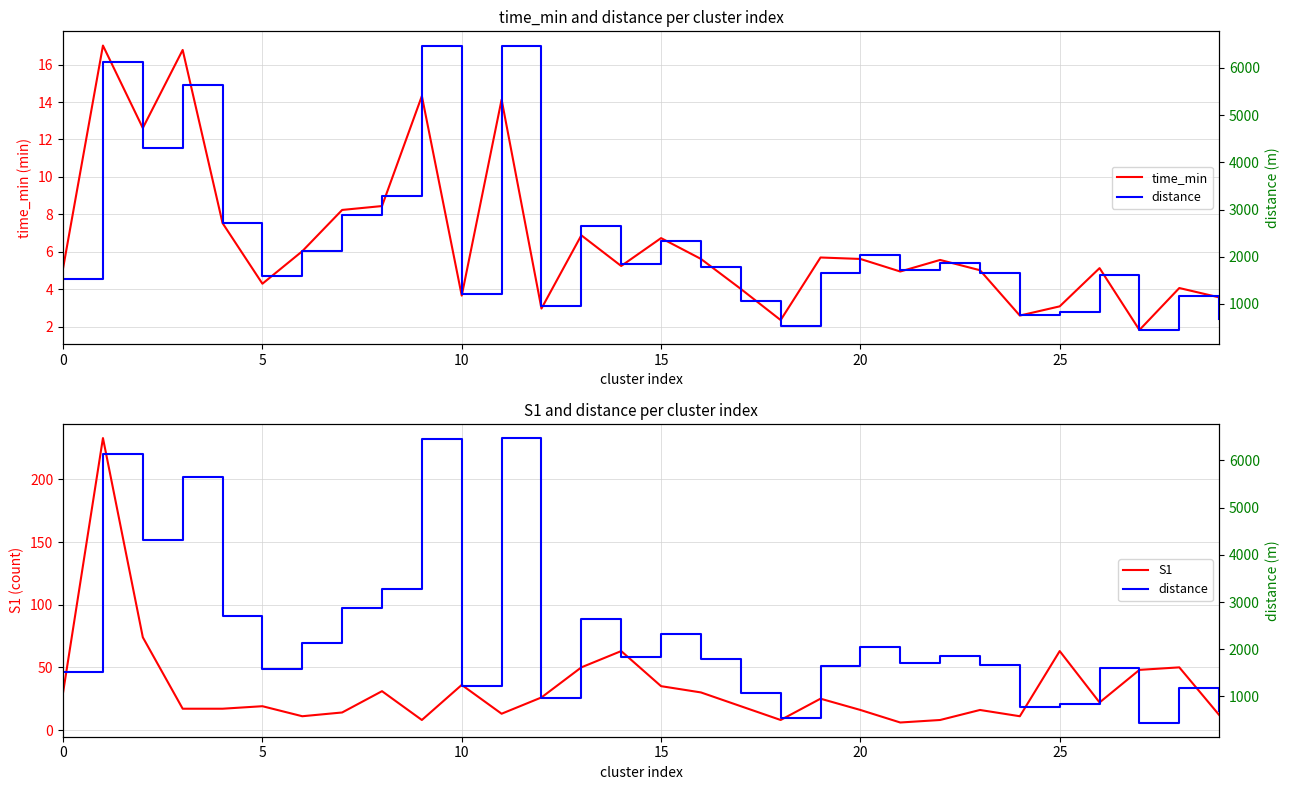

How many lines are shown in the chart?

3